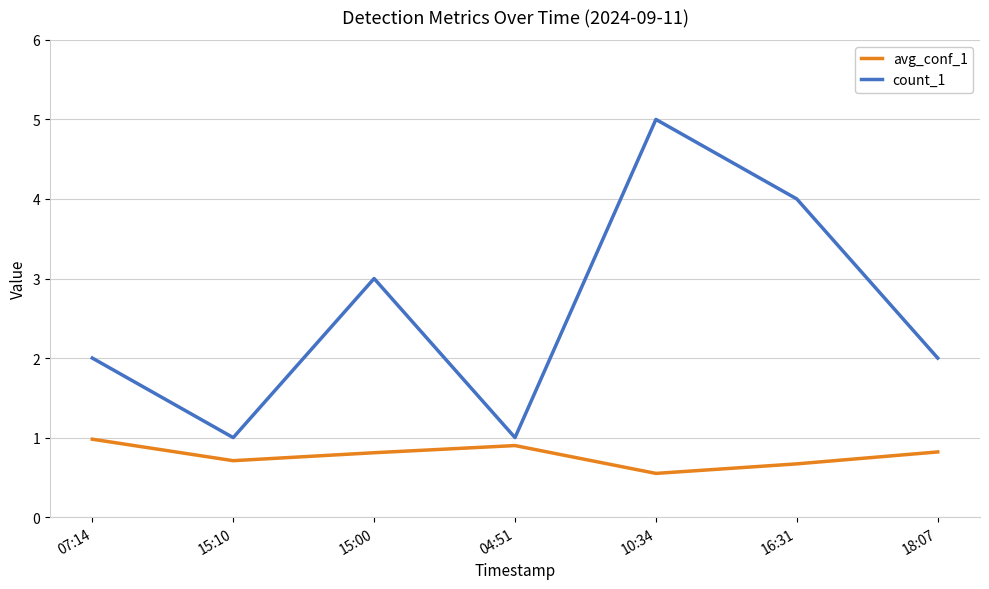

What is the difference between the count_1 values at 15:00 and 18:07?

1.0